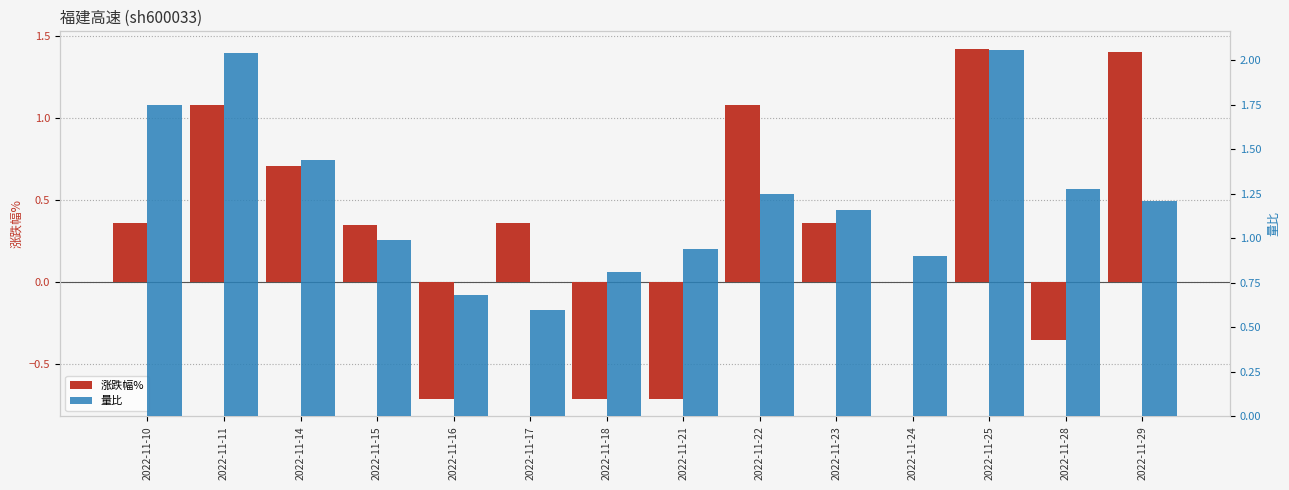

The 涨跌幅% series shows 0.2 at 2022-11-10. True or false?

False